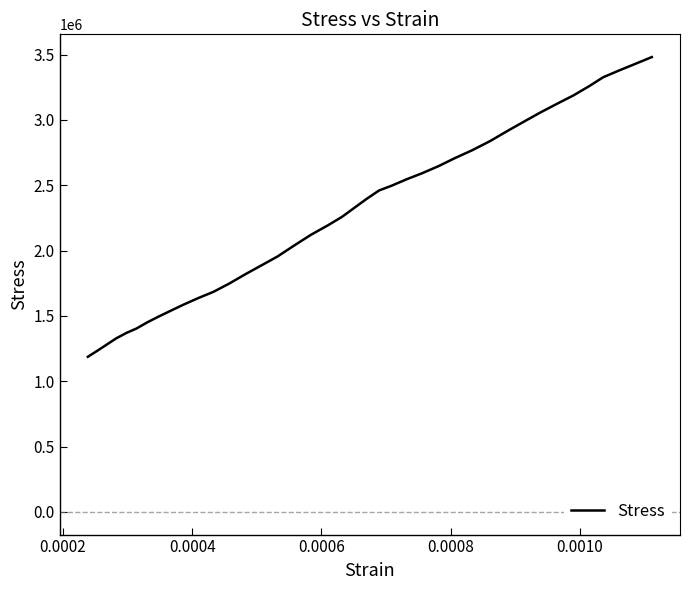

What is the minimum value shown in the chart?

1186624.6